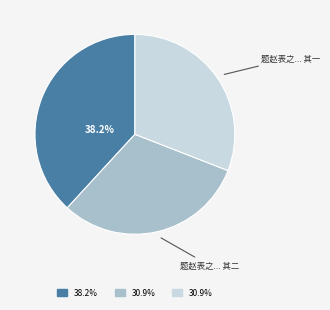

Does any single category account for the majority?

No